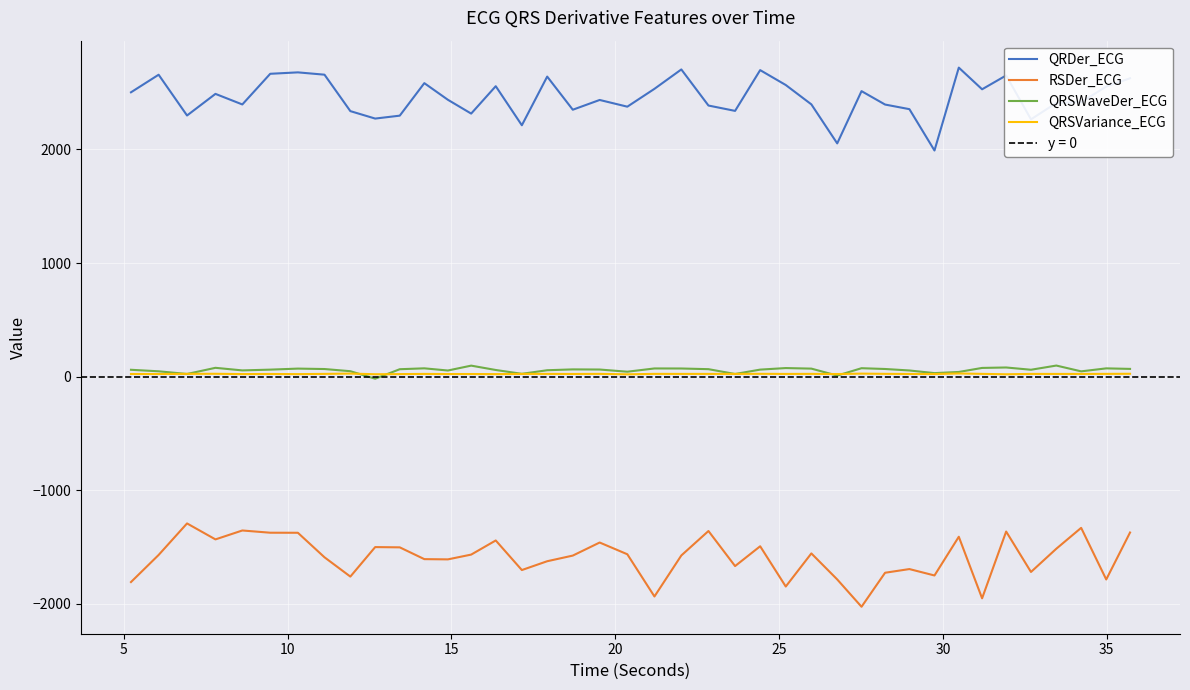

True or false: QRDer_ECG and QRSWaveDer_ECG cross at least once.

False